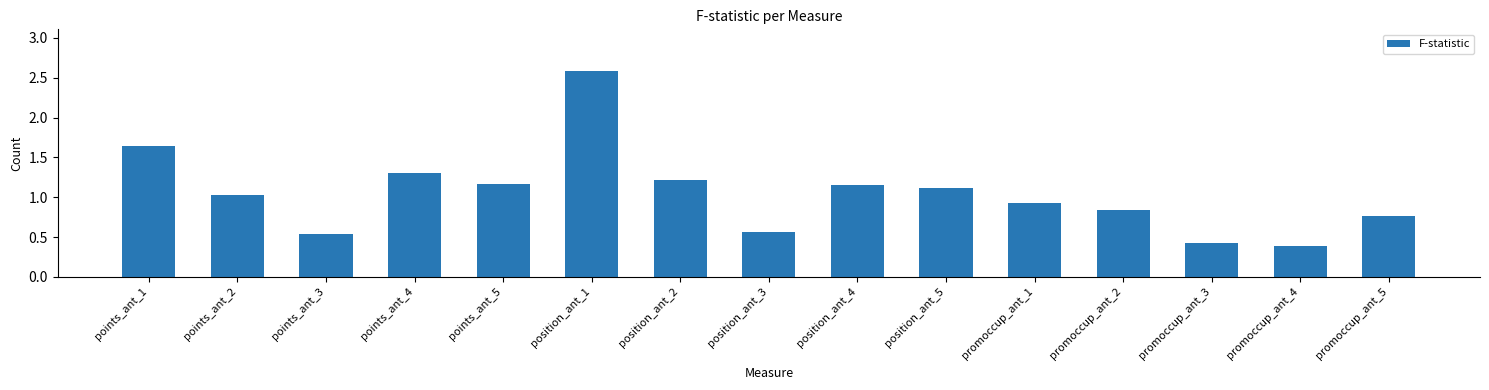

What position from the right is promoccup_ant_5?

1